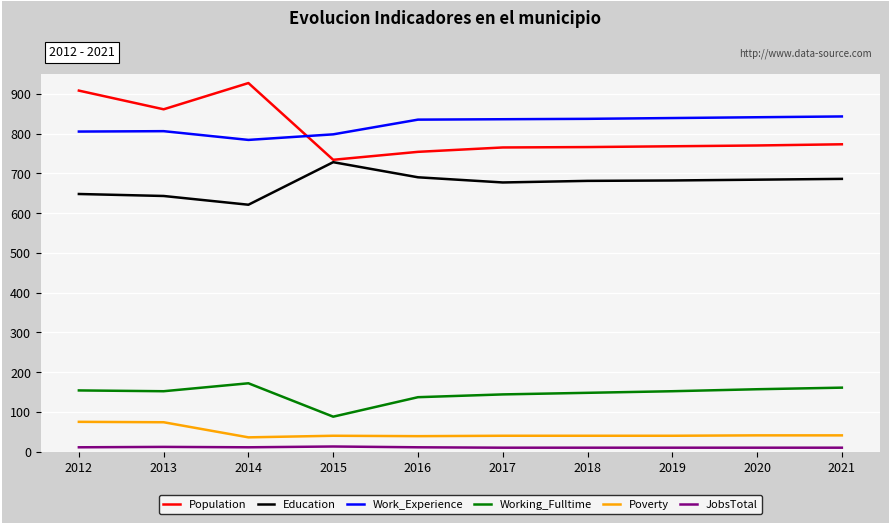

What are all the series names shown in the legend?

Population, Education, Work_Experience, Working_Fulltime, Poverty, JobsTotal